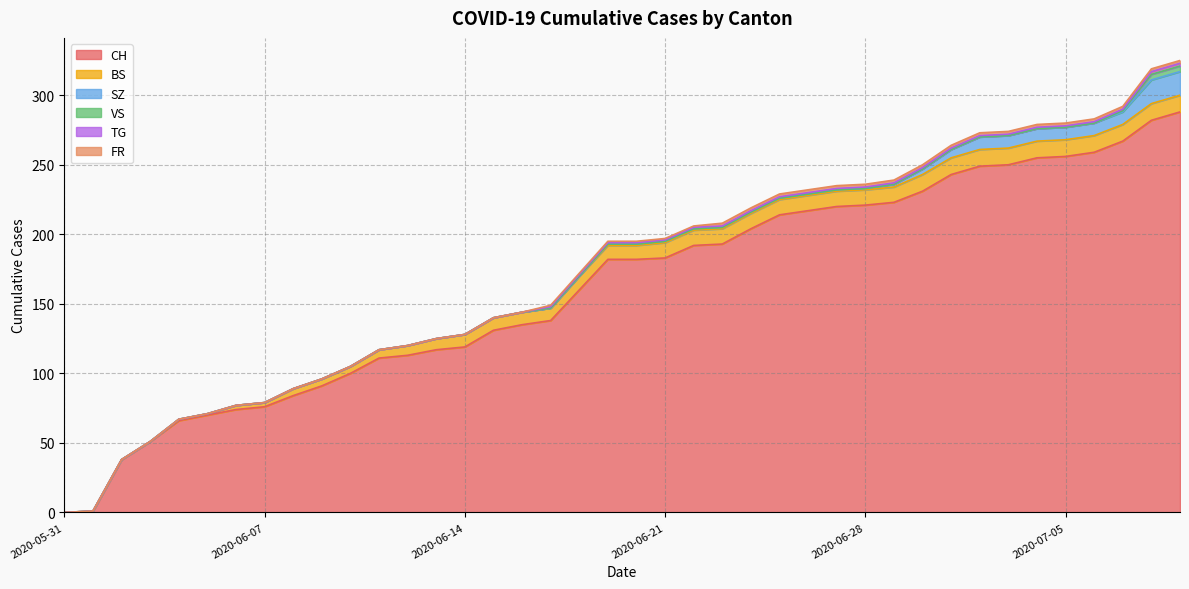

What is the total value across all series at 2020-06-05?

71